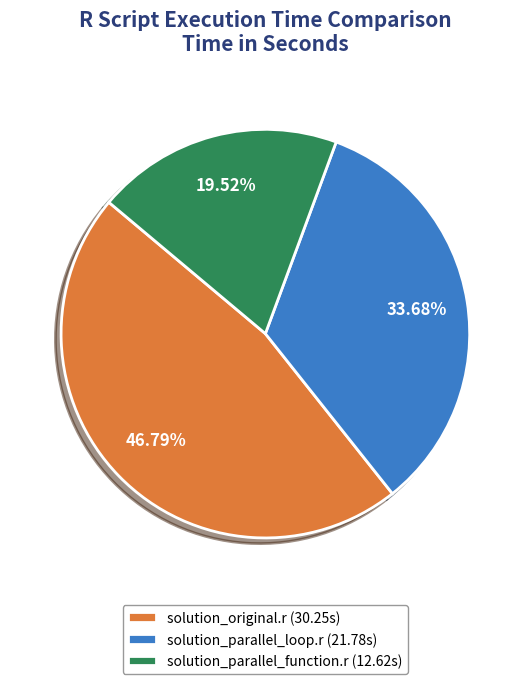

Is it true that solution_original.r is 37% of the pie?

False